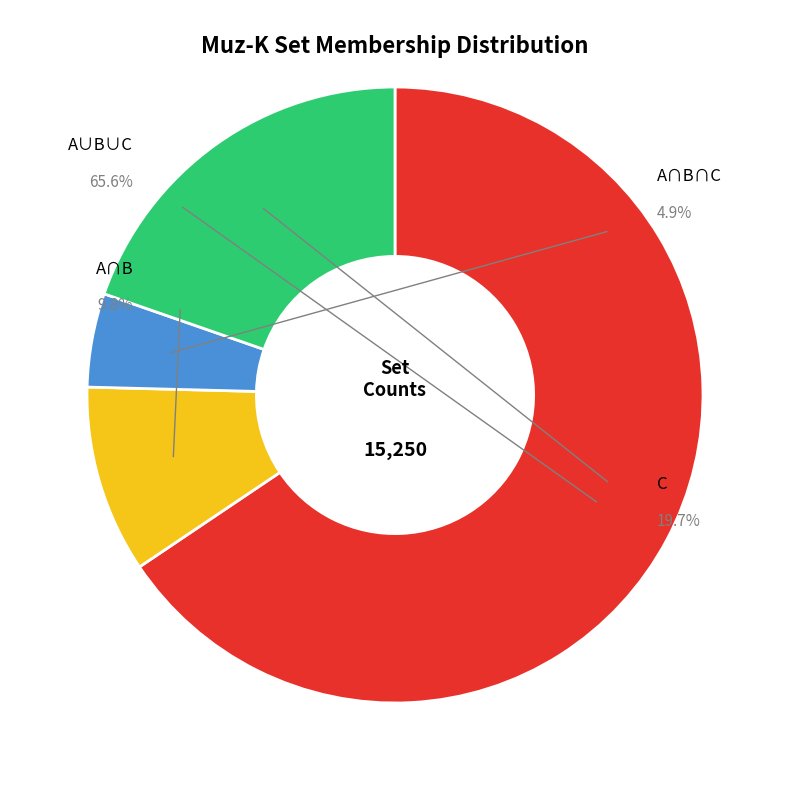

Which category has the biggest portion of the pie?

A∪B∪C